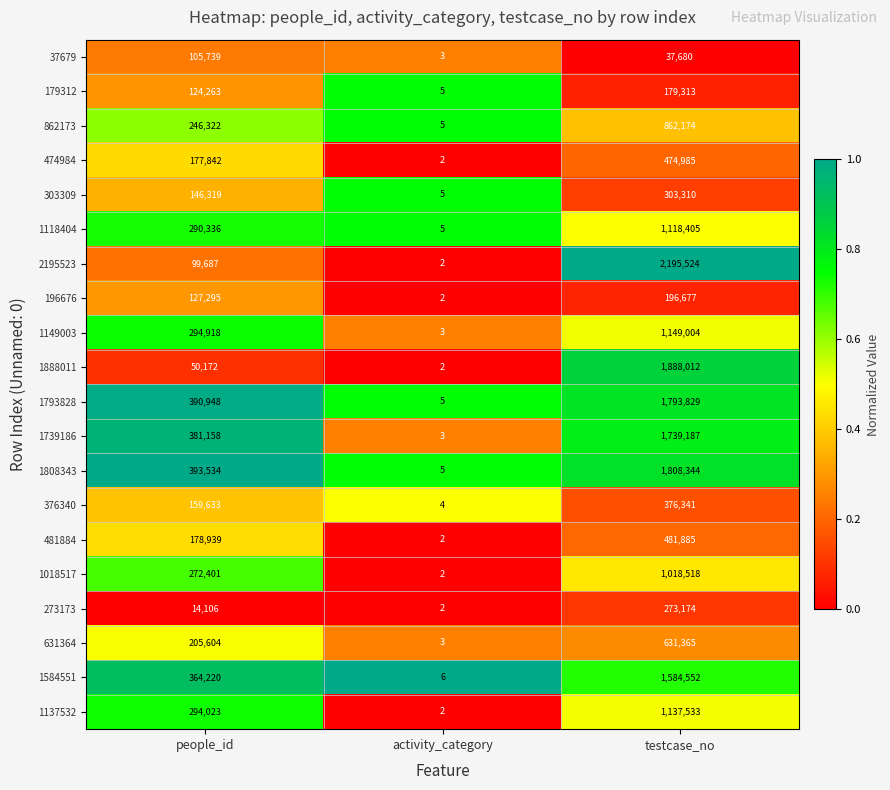

Which series has the largest total across all categories?

2195523